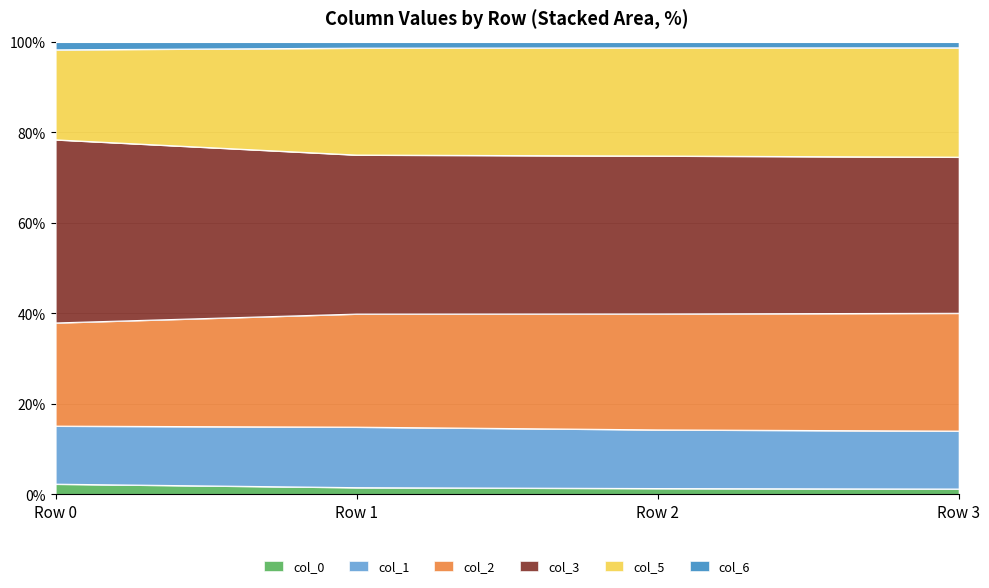

What is the maximum value for col_0?

2.3